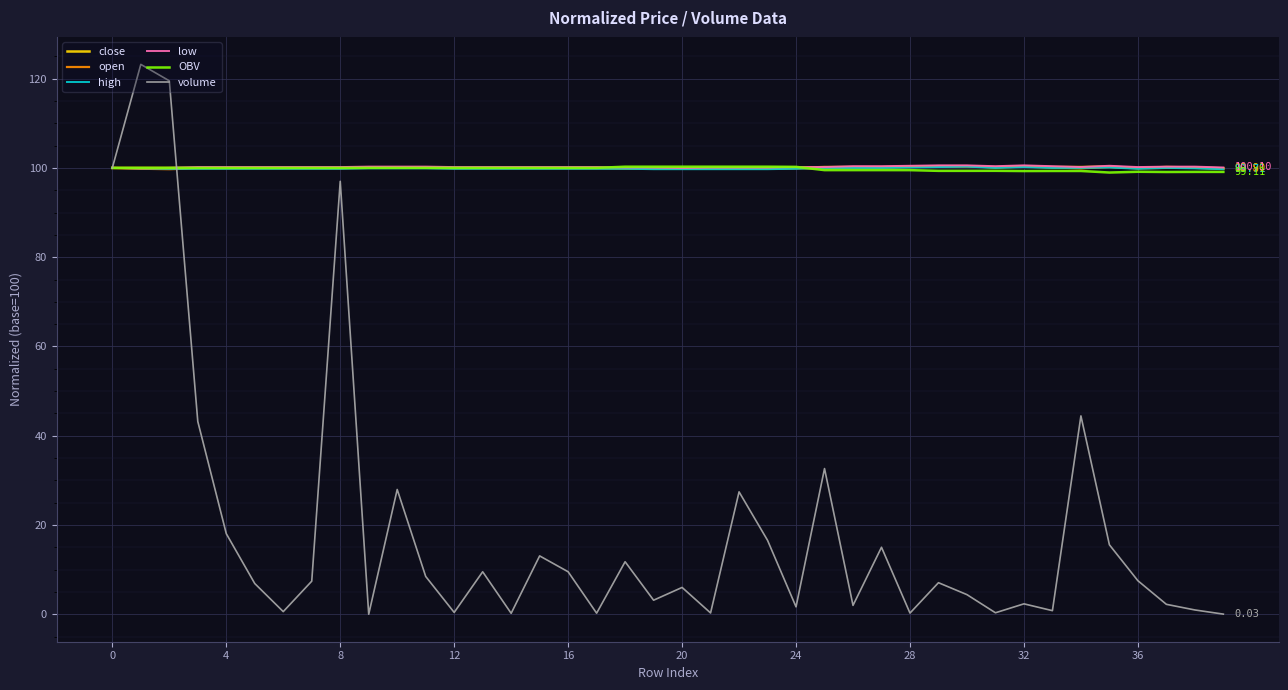

Which series has the largest range (max minus min)?

volume